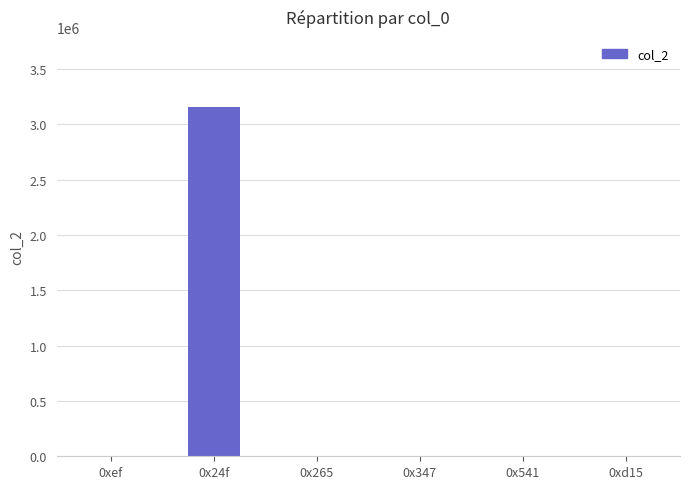

What is the greatest value displayed?

3159093